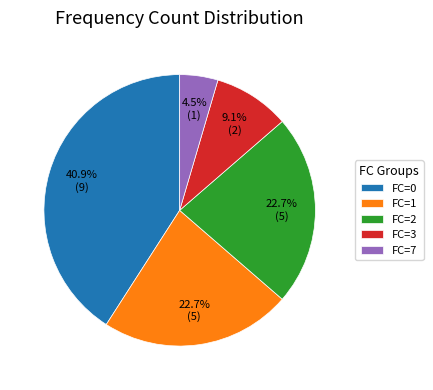

Which has a higher value, FC=2 or FC=7?

FC=2